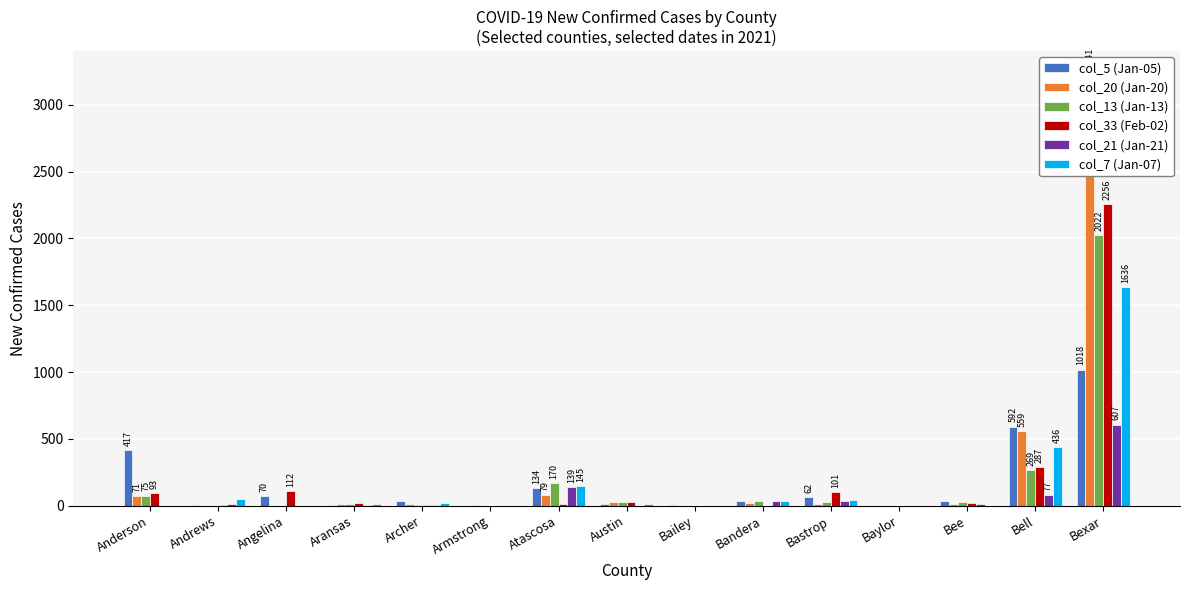

Between Anderson and Bandera, which is larger?

Anderson